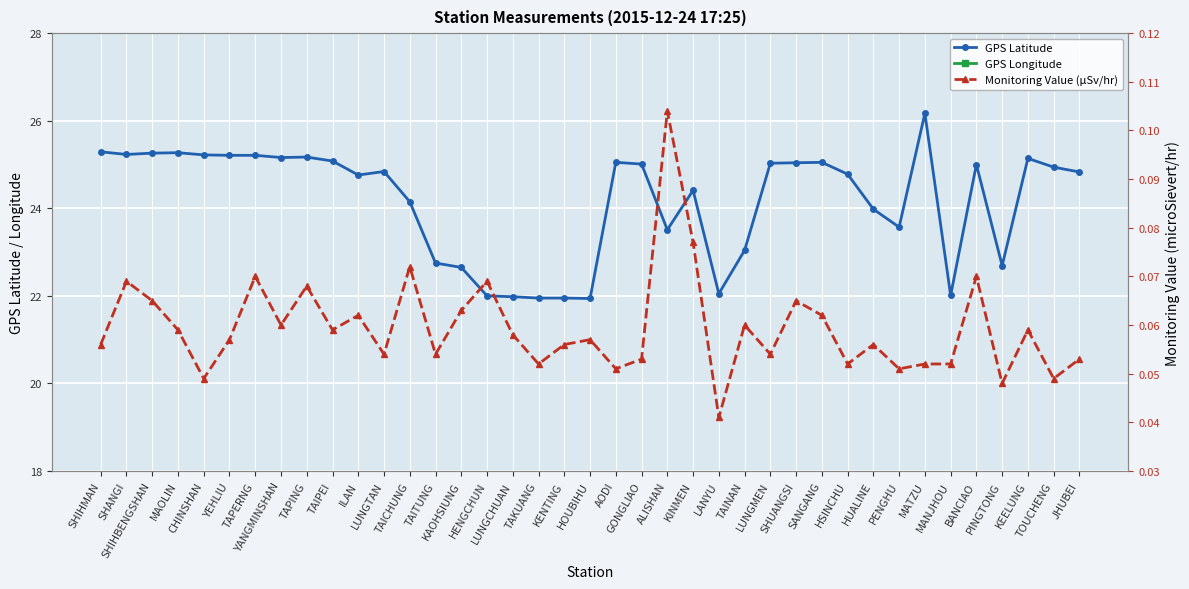

What is the approximate value of GPS Latitude at GONGLIAO?

25.0